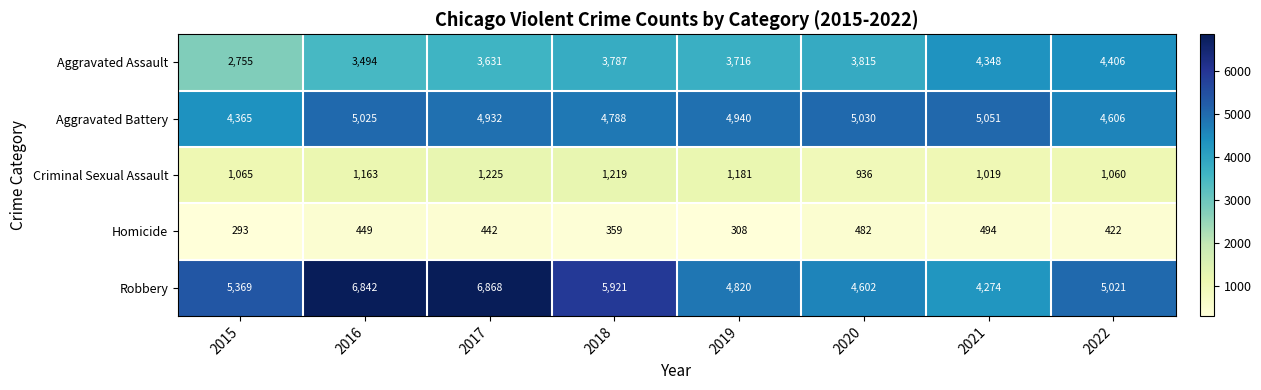

Which series has the widest spread of values?

Robbery